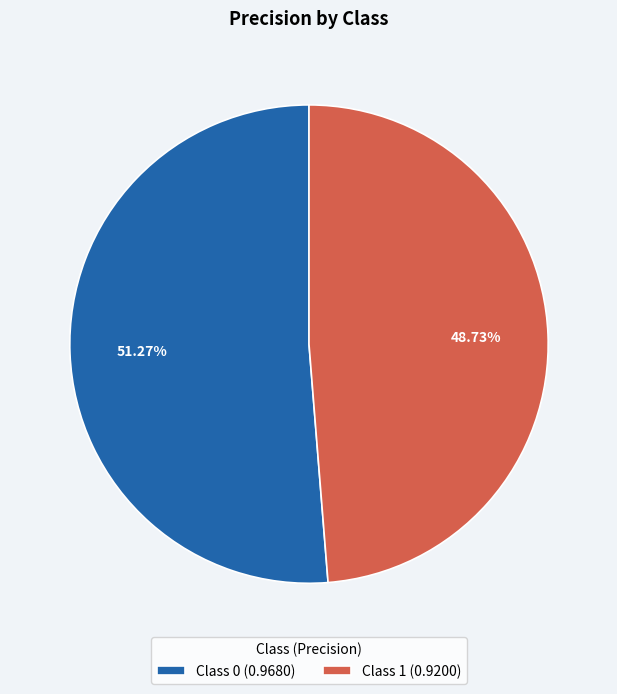

Is the sum of Class 0 (0.9680) and Class 1 (0.9200) greater than half?

Yes